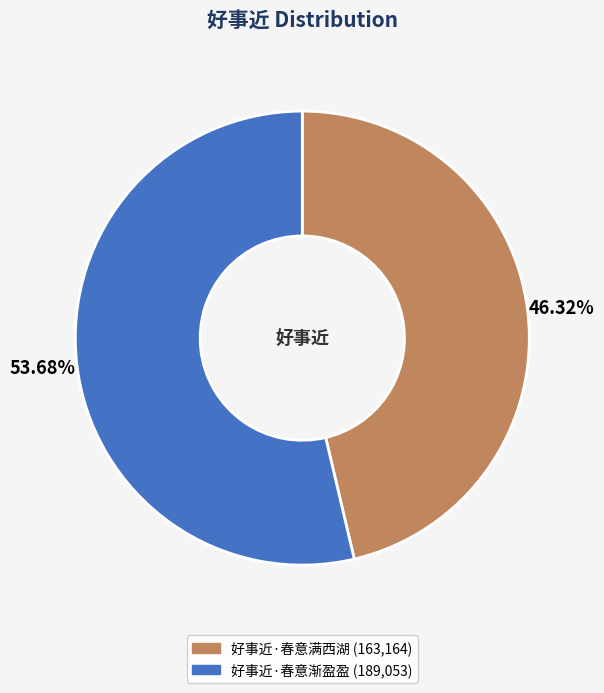

How many slices are in this pie chart?

2